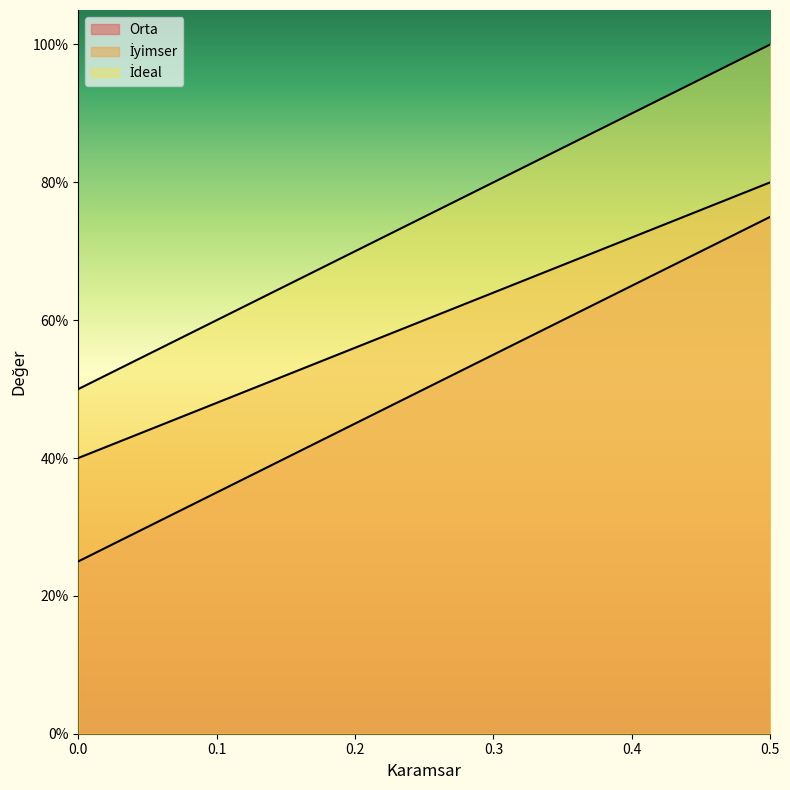

Reading left to right, transcribe all the data shown in this chart.

Orta: 0.2	0.5	0.8
İyimser: 0.4	0.6	0.8
İdeal: 0.5	0.8	1.0